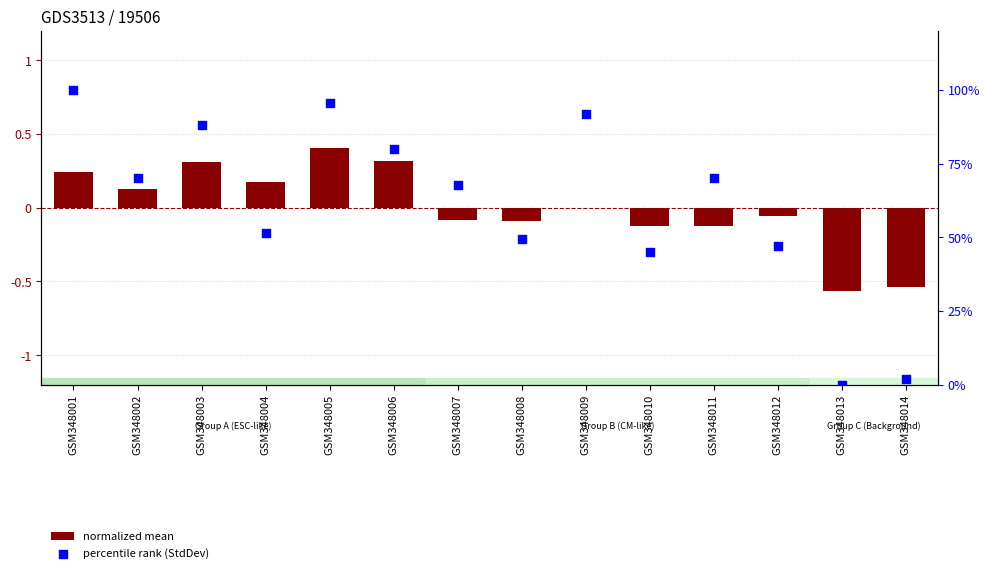

Which series contains the lowest Y value?

normalized mean